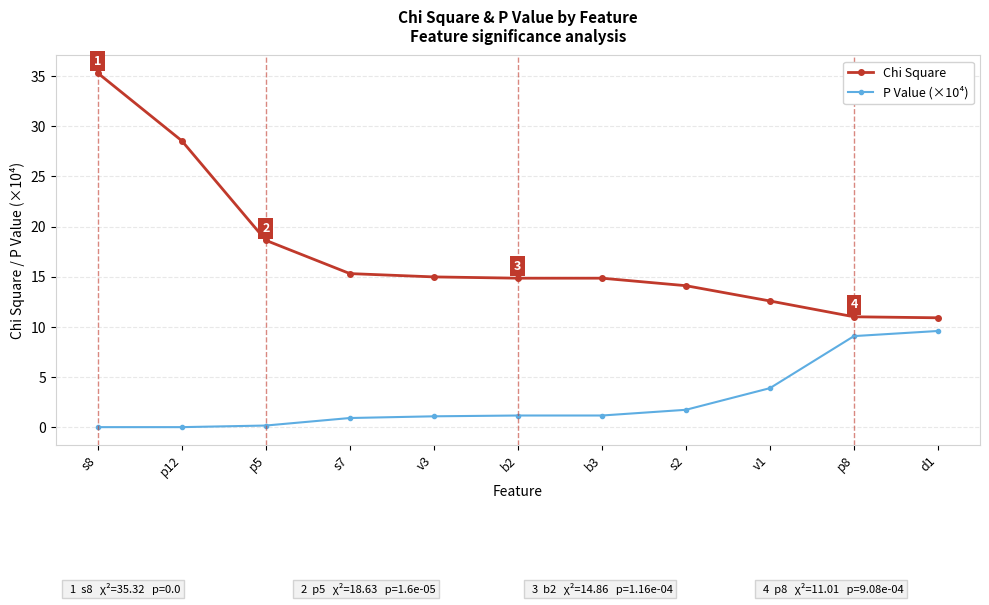

Is the value of Chi Square at p5 greater than the value of P Value (×10⁴) at b2?

Yes